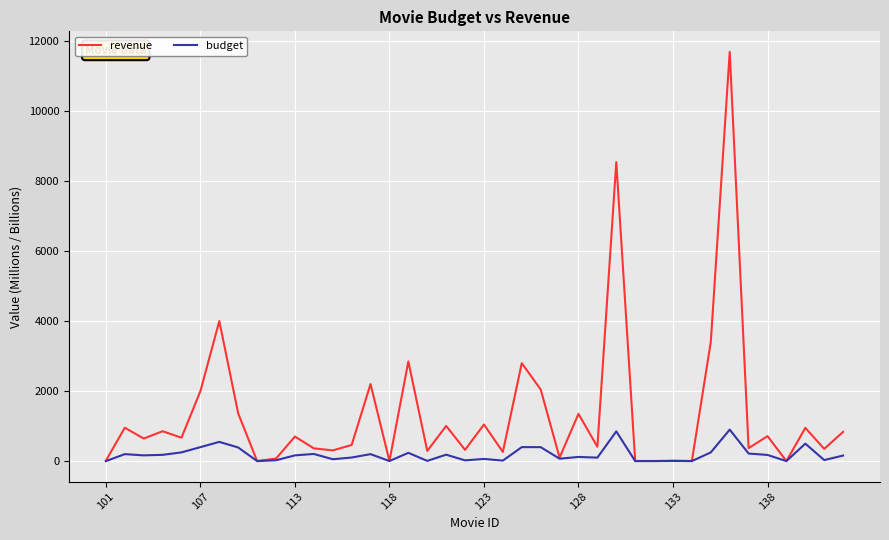

Which series has the largest total across all categories?

revenue